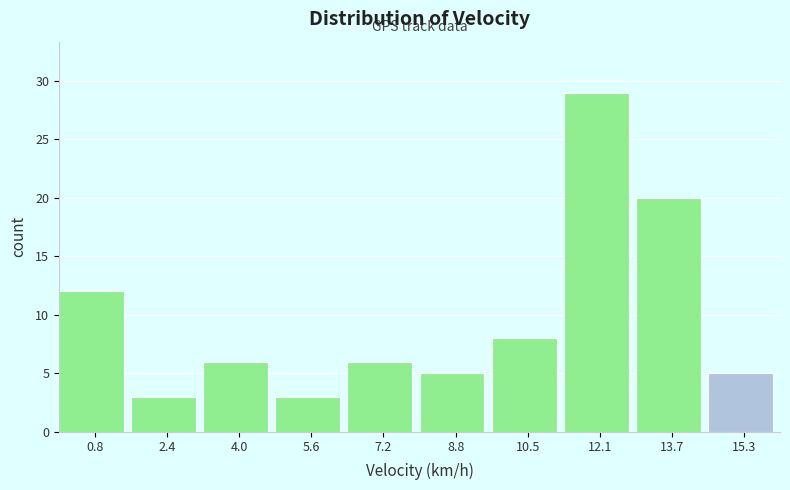

Reading left to right, list every bar in this chart as the range it spans on the x-axis followed by its height. Neither the bar edges nor the heights are printed on the chart, so give them approximately, as read against the axes.

0.0 to 1.6: 12
1.6 to 3.2: 3
3.2 to 4.8: 6
4.8 to 6.4: 3
6.4 to 8.0: 6
8.0 to 9.6: 5
9.6 to 11.2: 8
11.2 to 12.8: 29
12.8 to 14.4: 20
14.4 to 16.0: 5